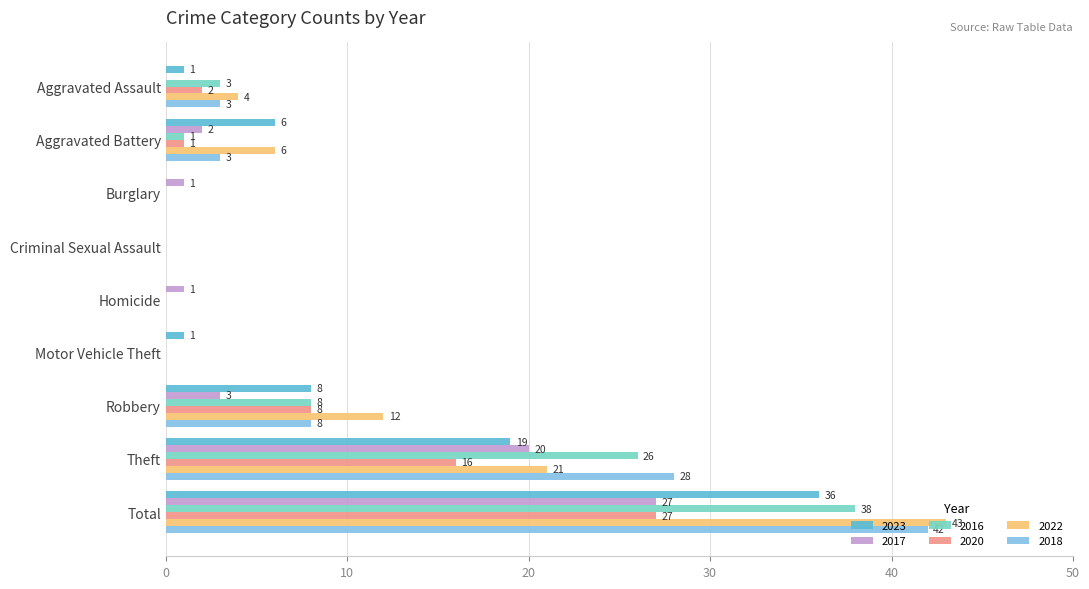

At which category is the sum across all series the highest?

Total